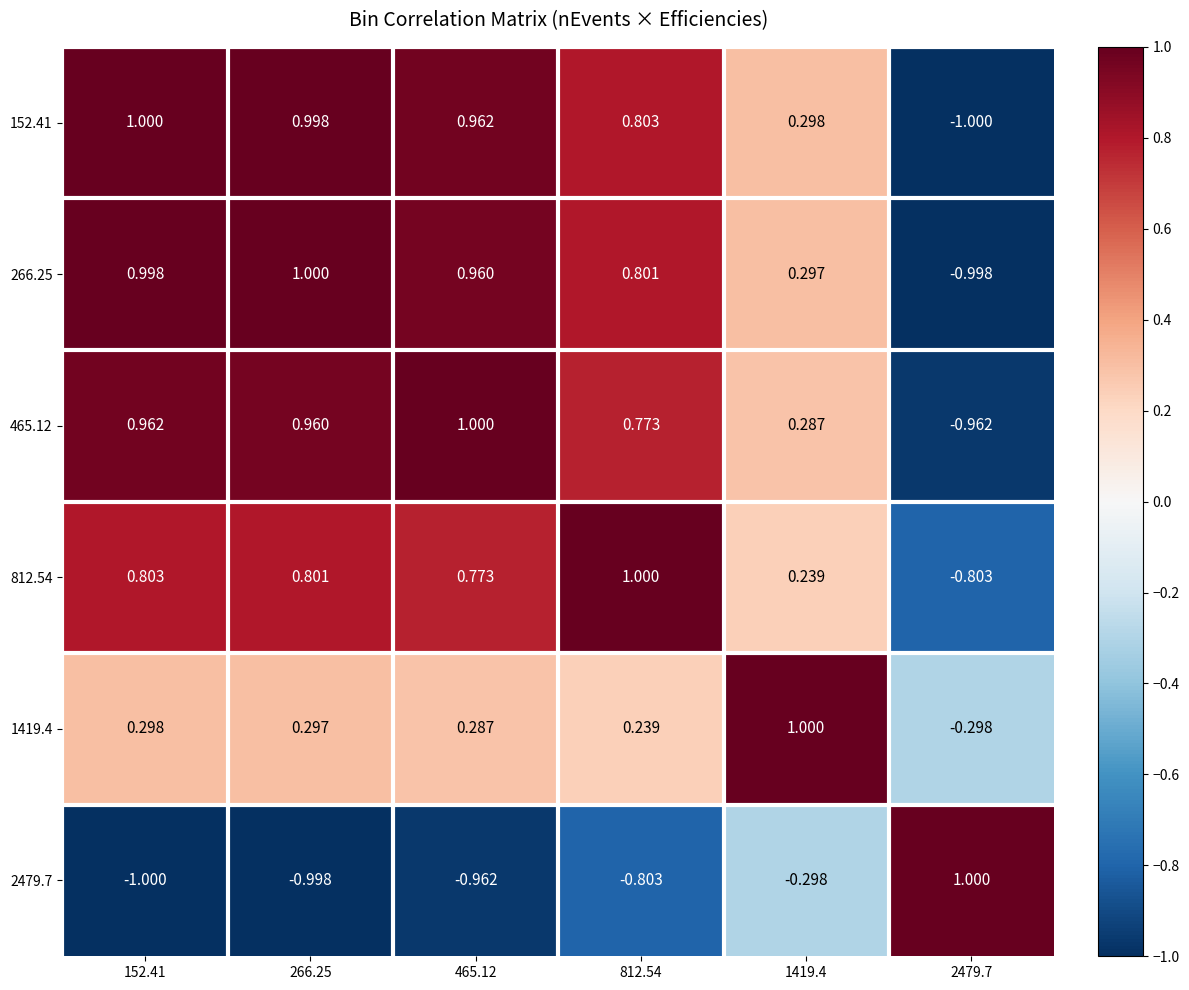

Is the value of 152.41 at 2479.7 greater than the value of 1419.4 at 266.25?

No